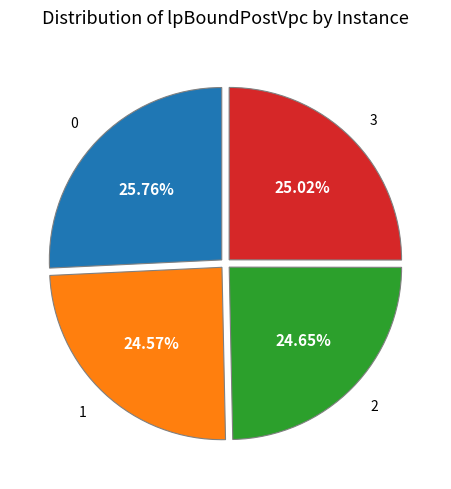

The 2 slice represents 35% of the pie. True or false?

False